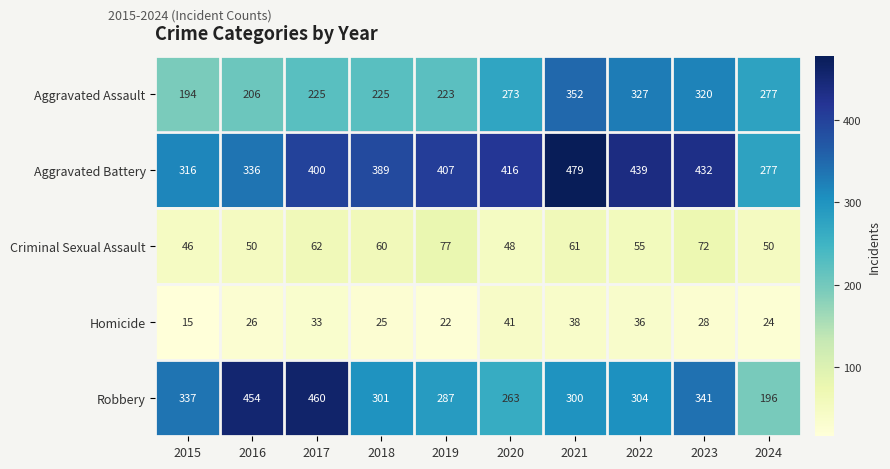

Which series has the widest spread of values?

Robbery